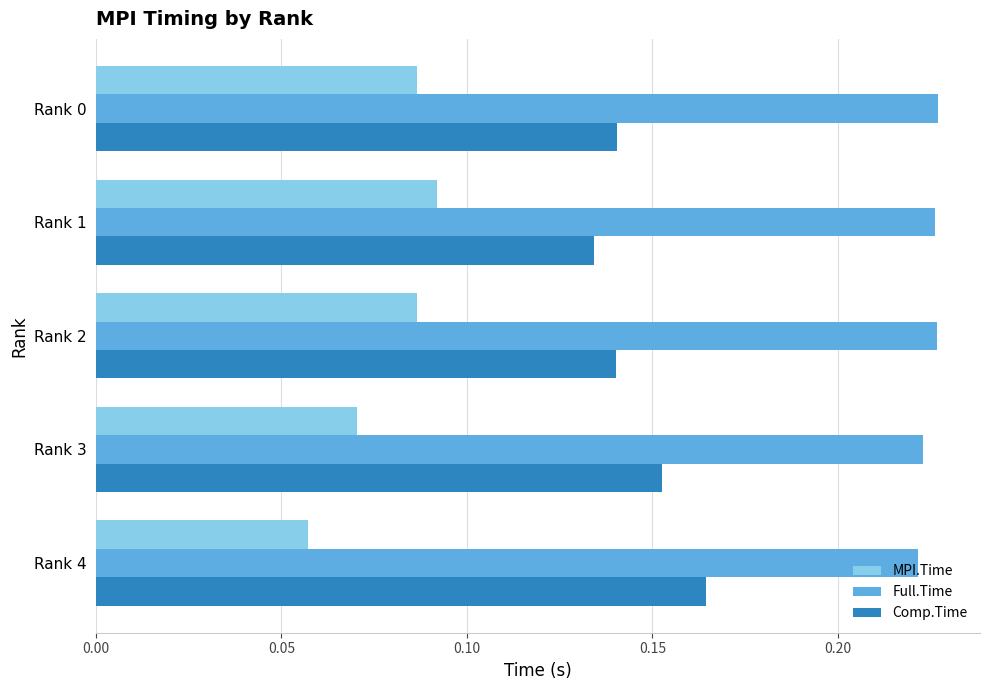

Which category has the lowest value in the MPI.Time series?

Rank 4